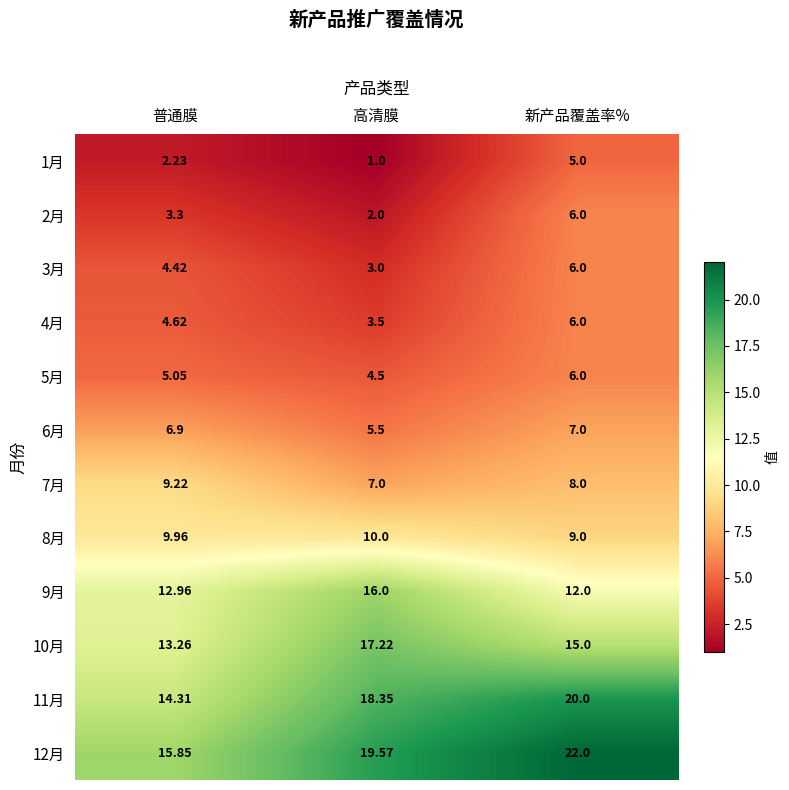

List the labels in order of 2月 value, largest first.

新产品覆盖率%, 普通膜, 高清膜